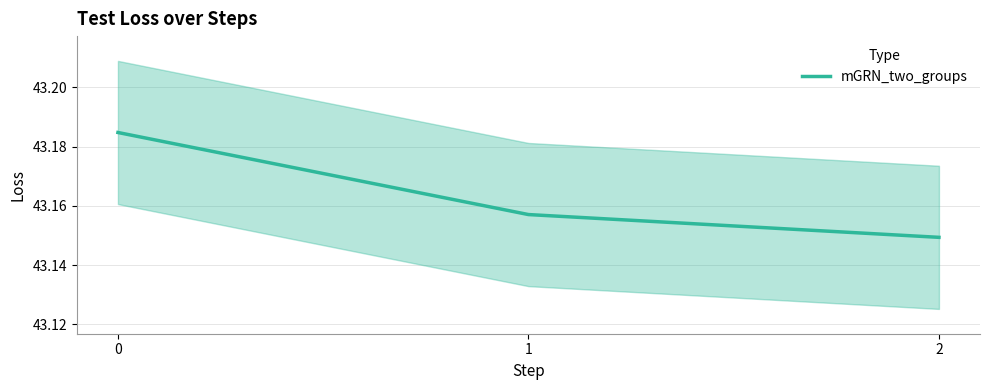

What is the value of the 1st point from the left?

43.2